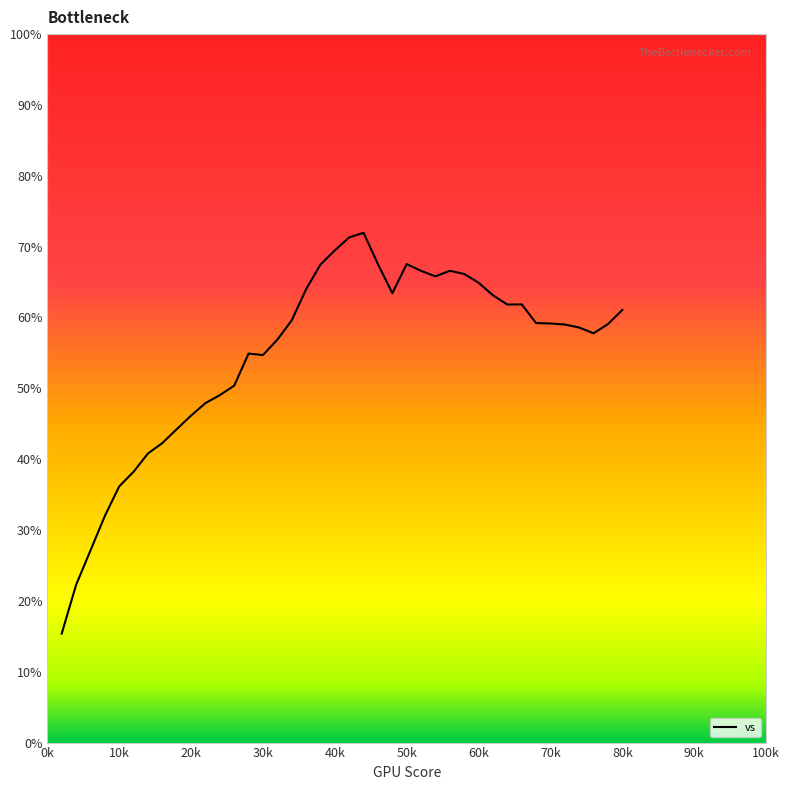

Where does the data first go above 59?

0.34